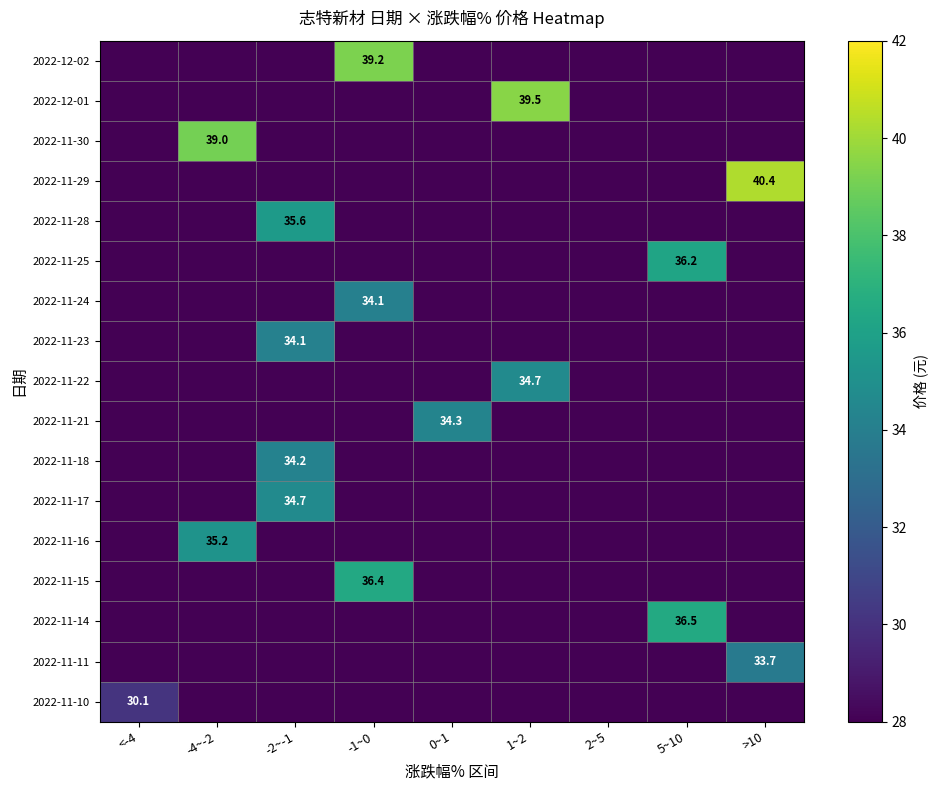

What is the difference between the highest and lowest values at <-4?

30.1